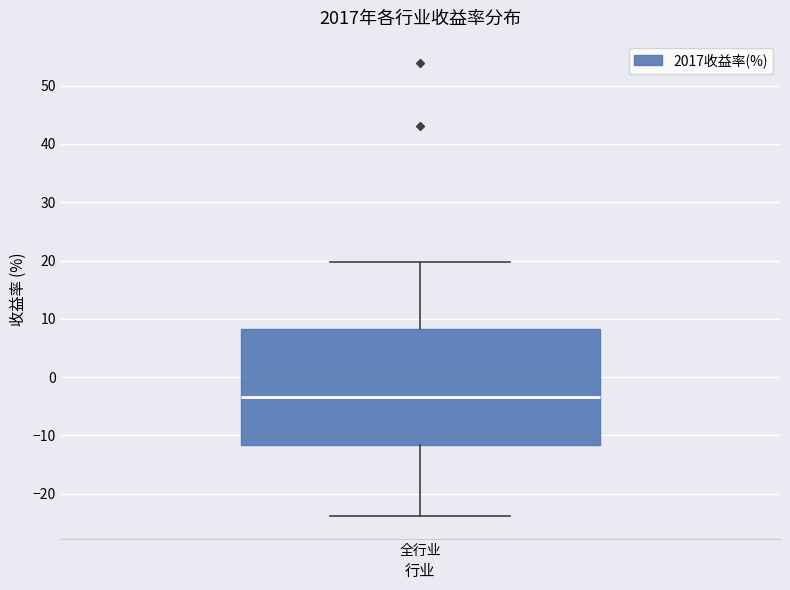

Where does the median line of the box for 全行业 sit on the y-axis? The values are not printed on the chart, so give them approximately, as read against the axis.

-3